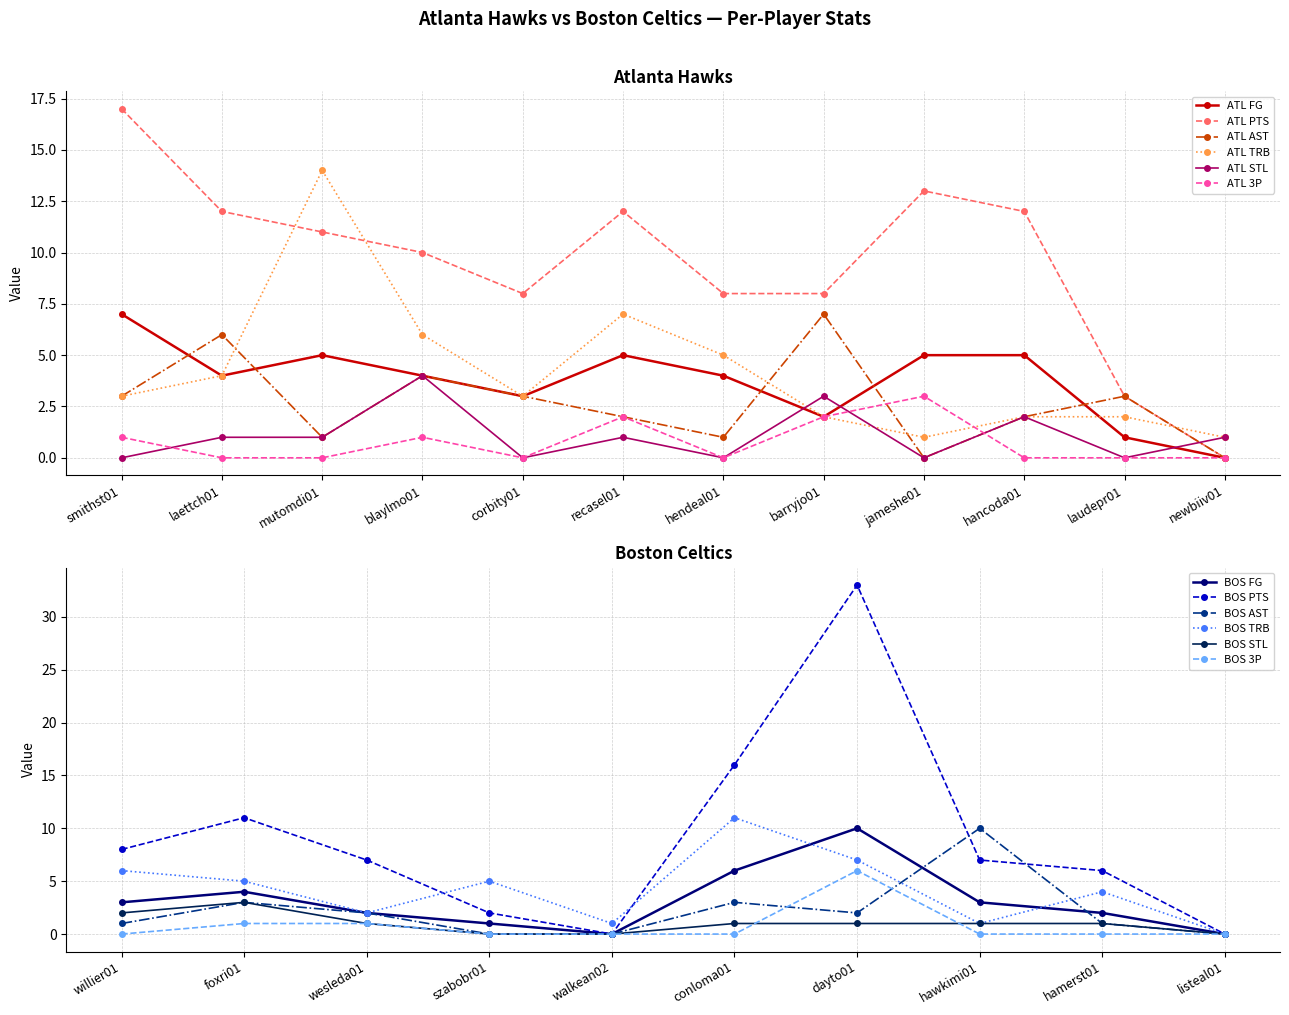

Where is the first local minimum for ATL STL?

corbity01